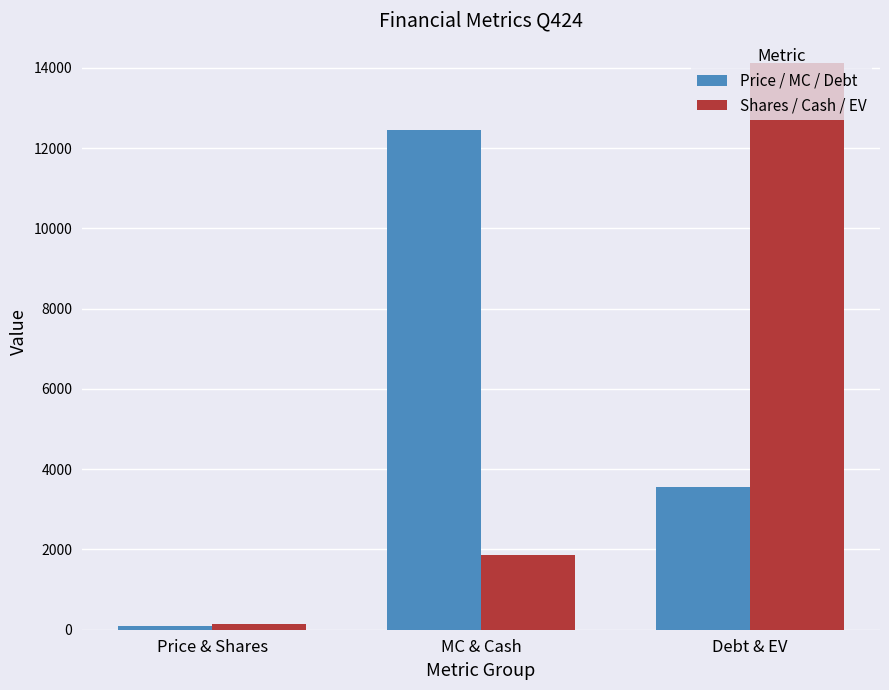

Rank the series at Debt & EV from lowest to highest value.

Price / MC / Debt, Shares / Cash / EV